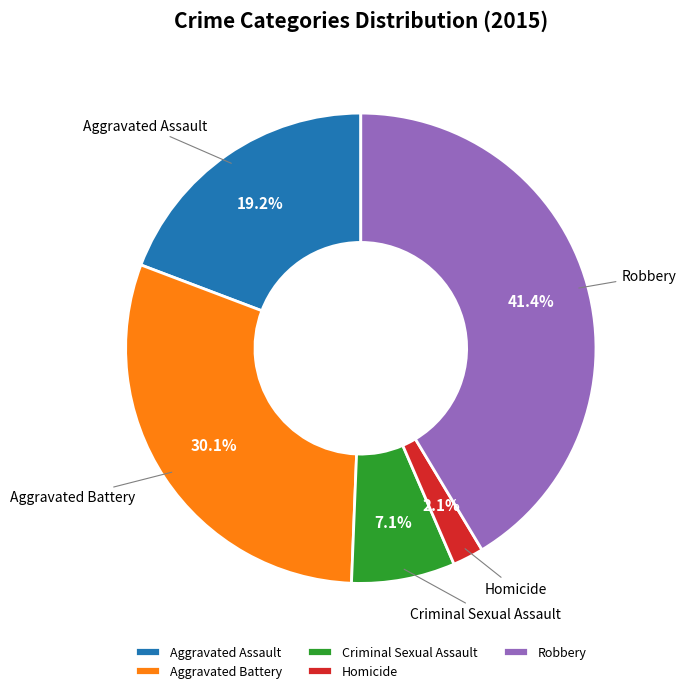

What portion of the pie excludes Aggravated Assault?

80.8%